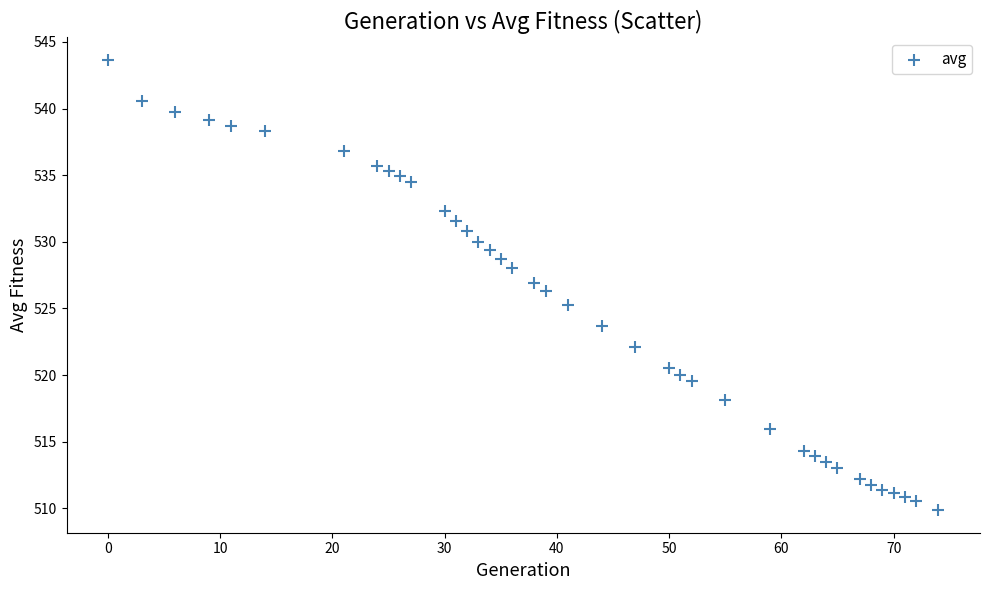

What is the range of Y values (max minus min)?

33.8